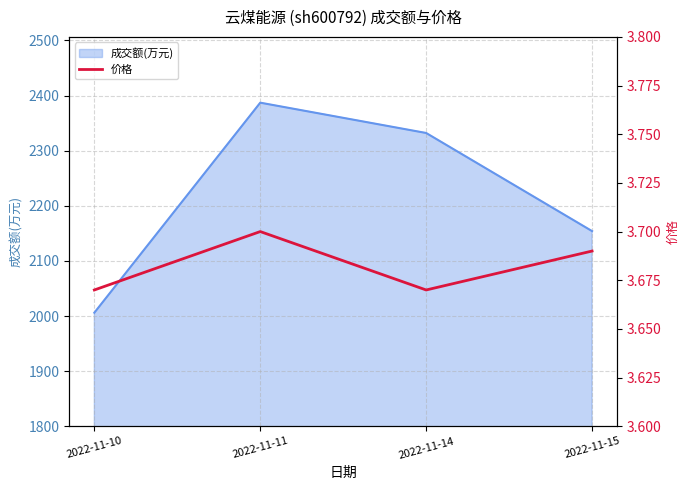

Where is the first local maximum for 成交额(万元)?

2022-11-11